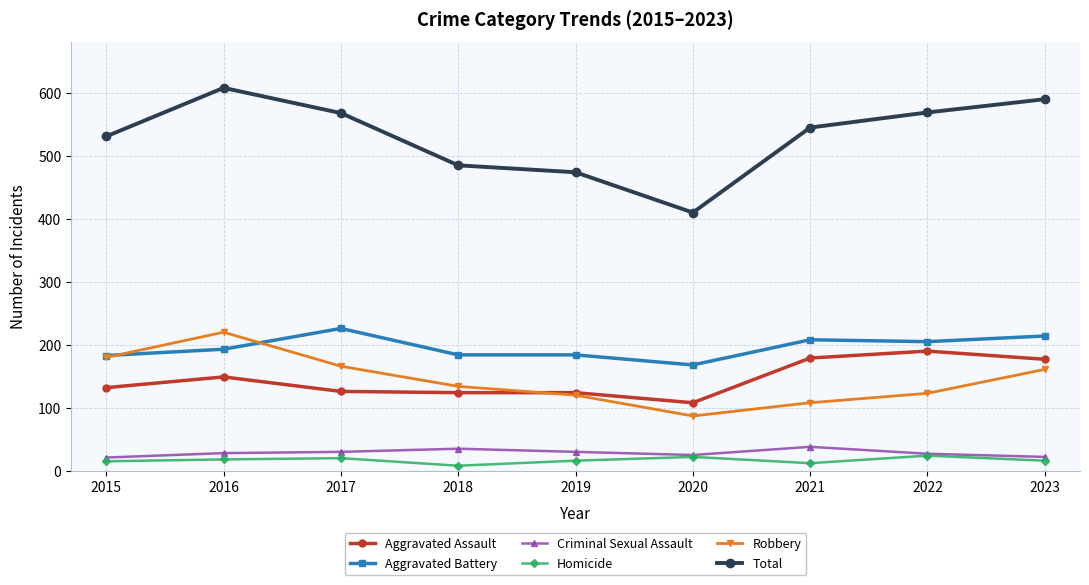

How many values in the Aggravated Battery series are below 193?

4